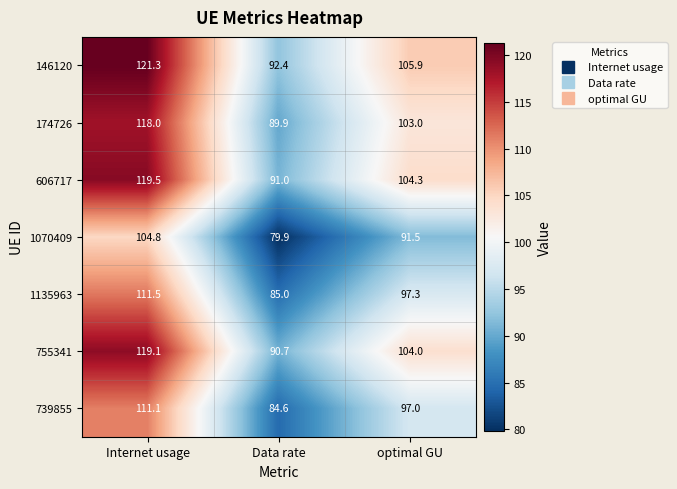

Reading left to right, extract all data points from this chart.

146120: Internet usage=121.3	Data rate=92.4	optimal GU=105.9
174726: Internet usage=118.0	Data rate=89.9	optimal GU=103.0
606717: Internet usage=119.5	Data rate=91.0	optimal GU=104.3
1070409: Internet usage=104.8	Data rate=79.9	optimal GU=91.5
1135963: Internet usage=111.5	Data rate=85.0	optimal GU=97.3
755341: Internet usage=119.1	Data rate=90.7	optimal GU=104.0
739855: Internet usage=111.1	Data rate=84.6	optimal GU=97.0